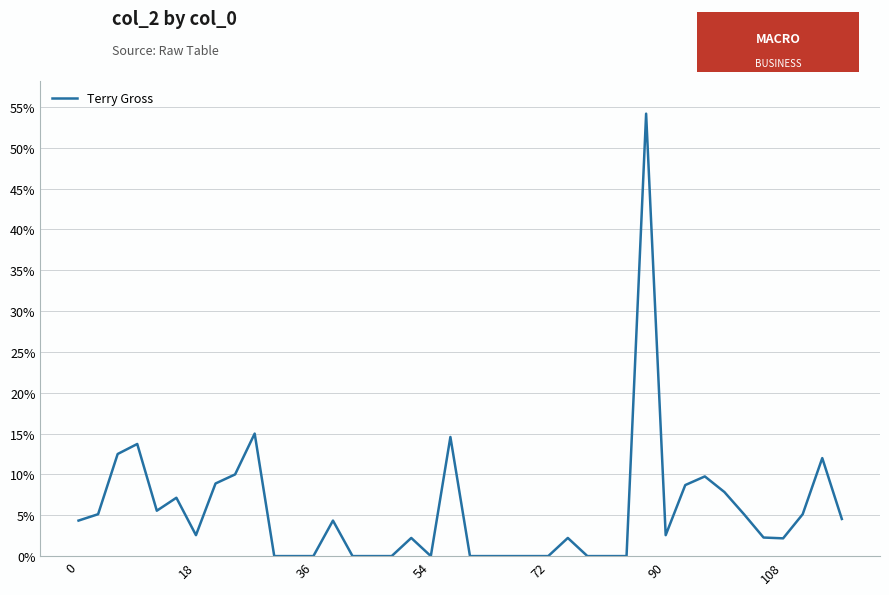

How many points are higher than both their immediate neighbors (excluding endpoints)?

10